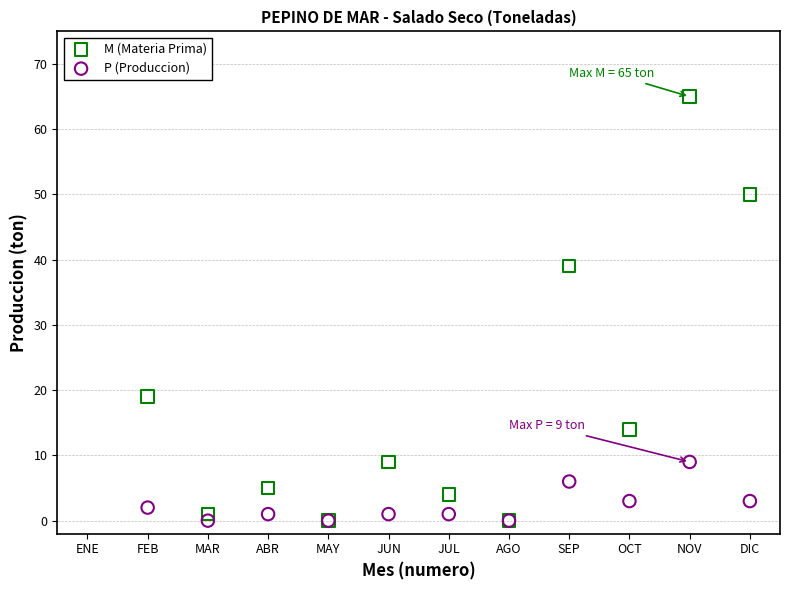

In the M (Materia Prima) series, what Y value is closest to 32?

39